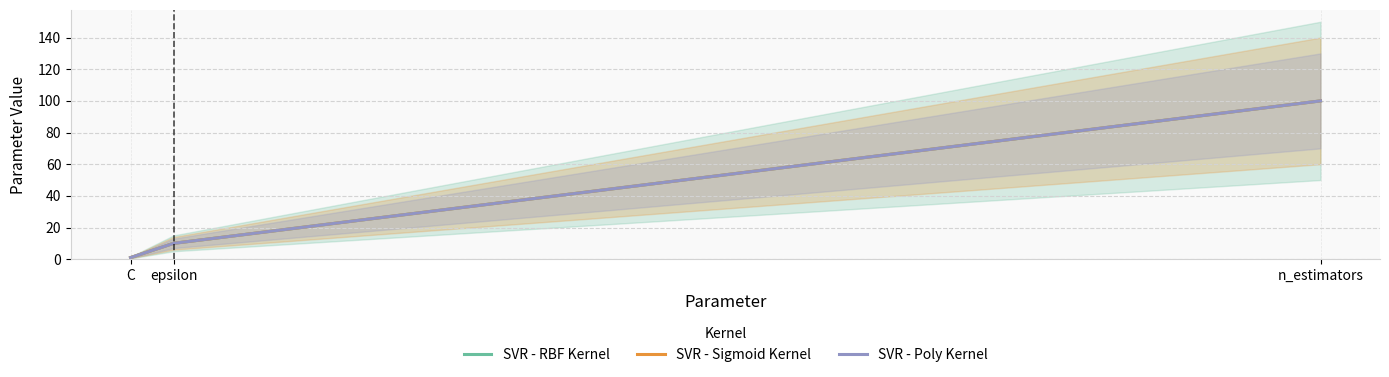

Rank the series at n_estimators from highest to lowest value.

SVR - RBF Kernel, SVR - Sigmoid Kernel, SVR - Poly Kernel